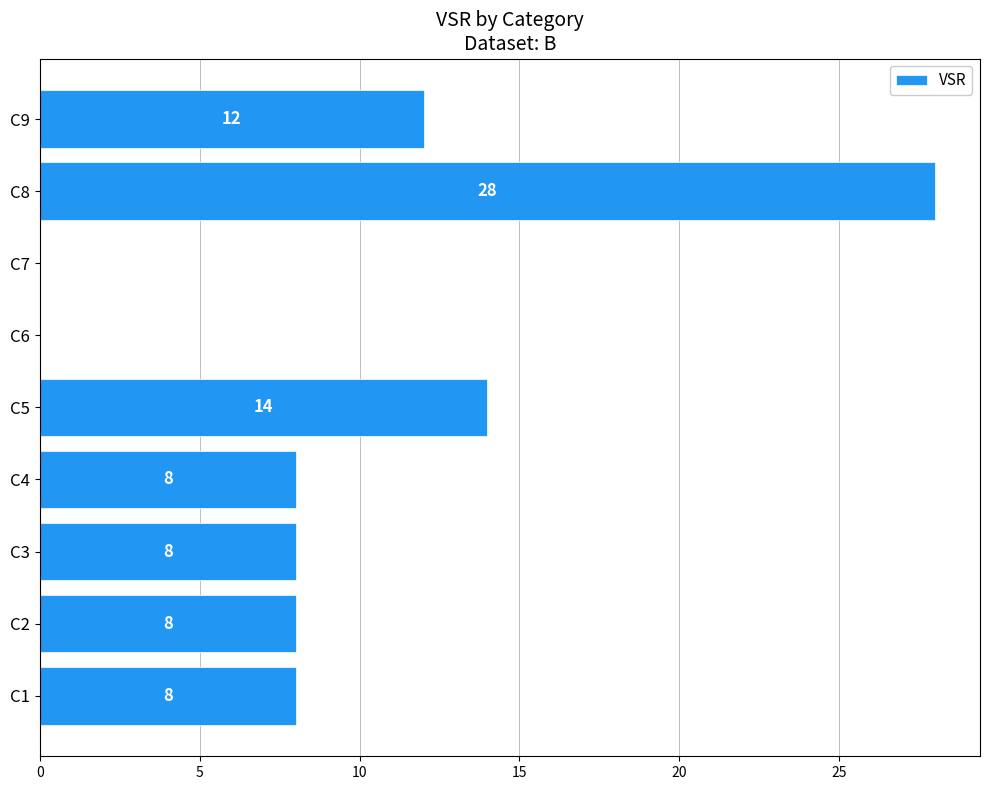

Between C9 and C5, which is larger?

C5